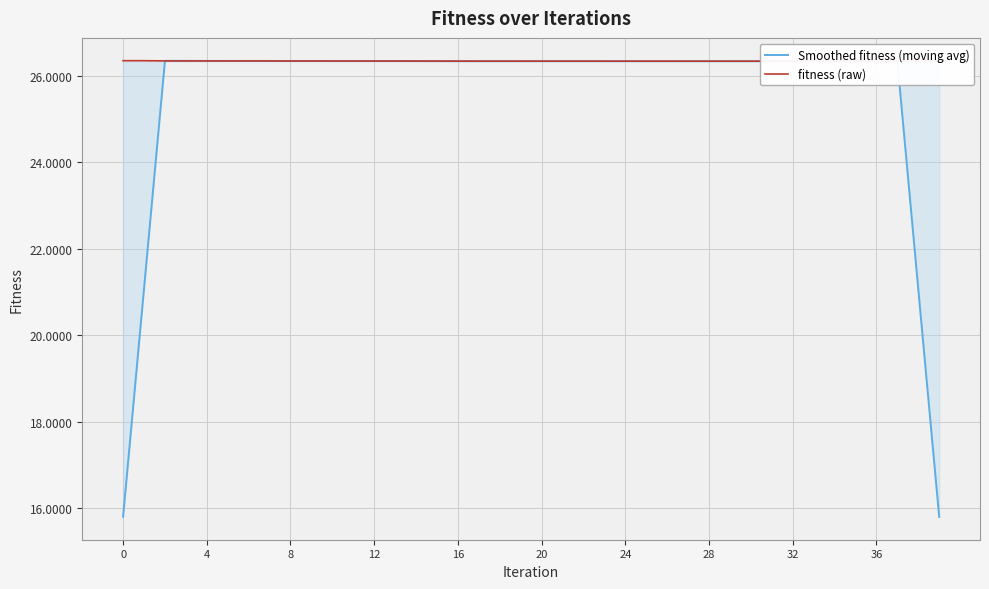

Which series has the largest range (max minus min)?

Smoothed fitness (moving avg)